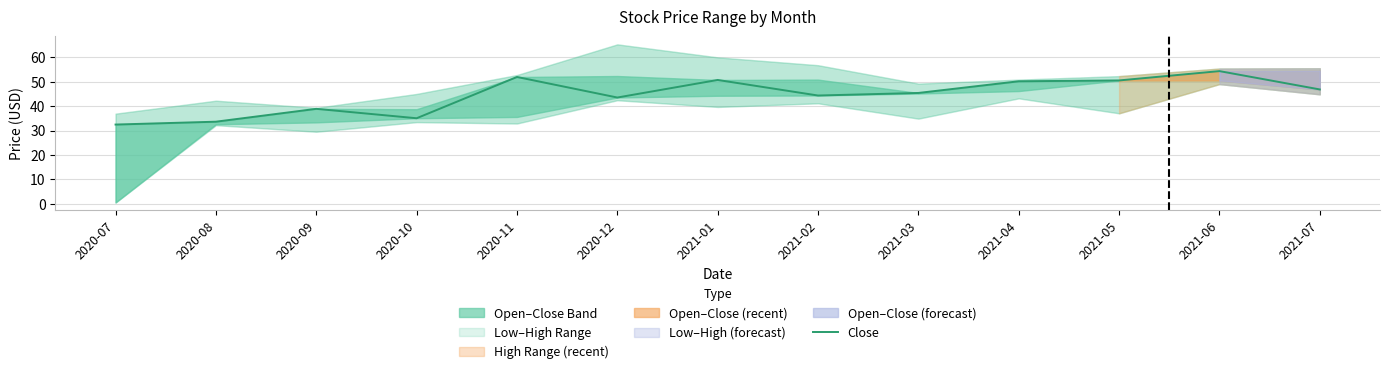

Is this an area chart (filled region under the line)?

No